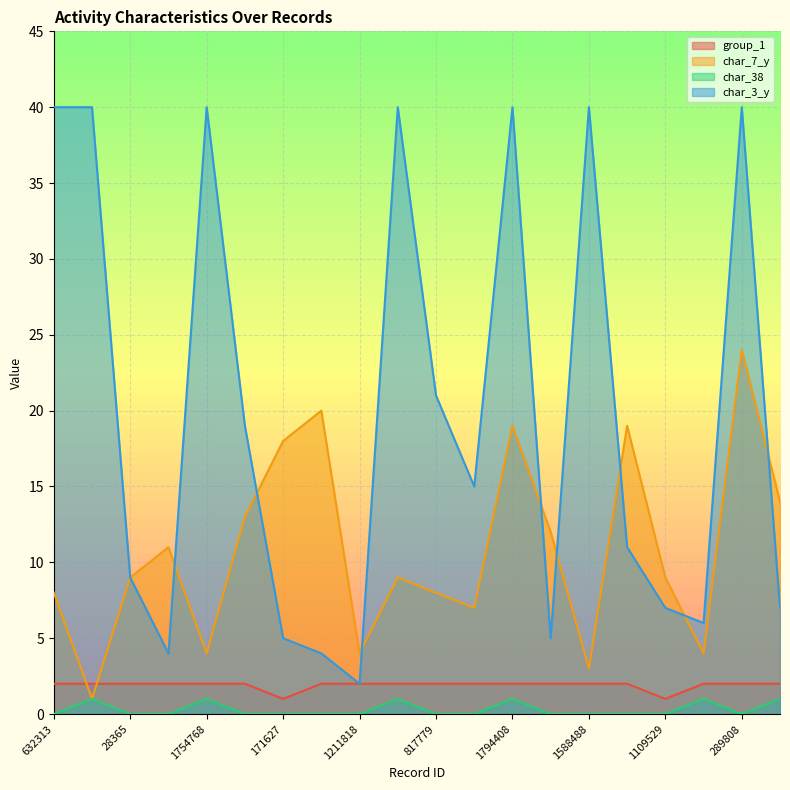

True or false: char_38 and char_7_y cross at least once.

False